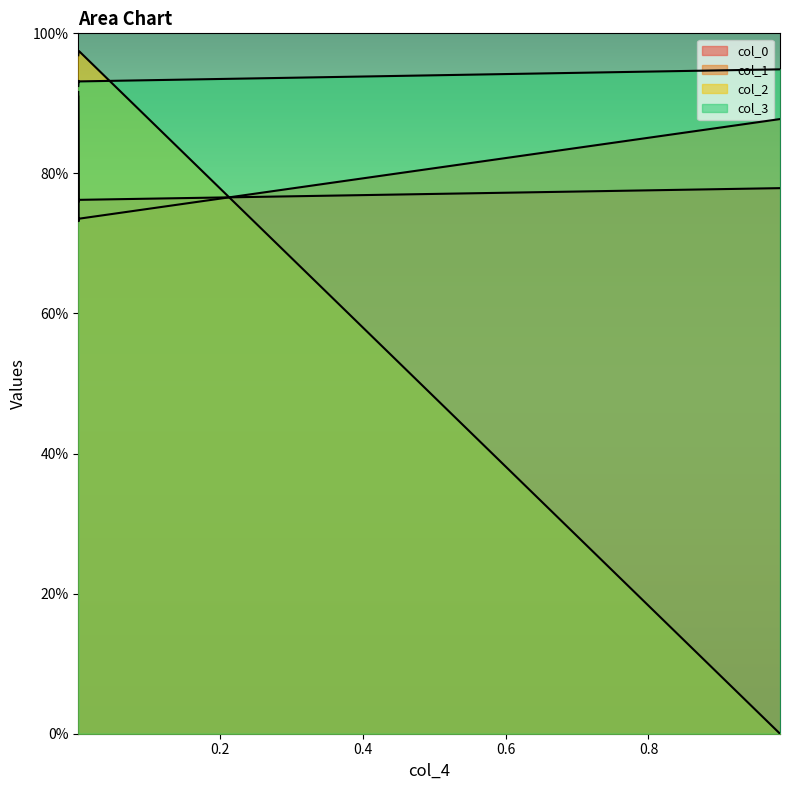

What is the value of the col_2 point at the 4th from the left?

0.8